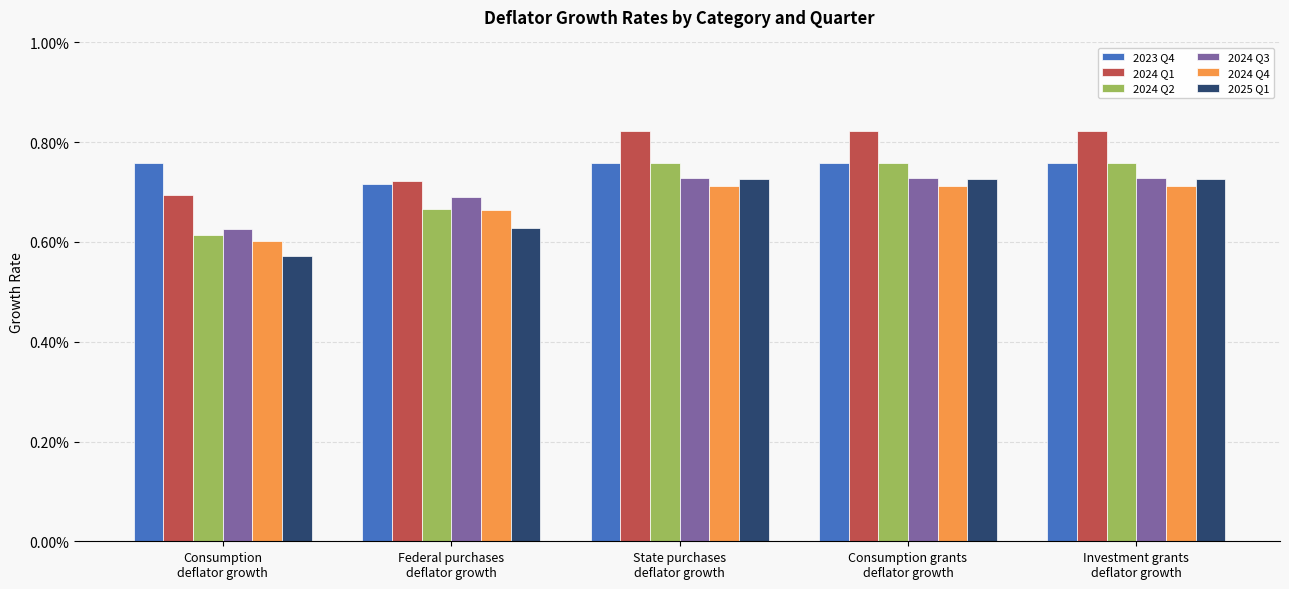

At how many categories does at least one series exceed 0?

5